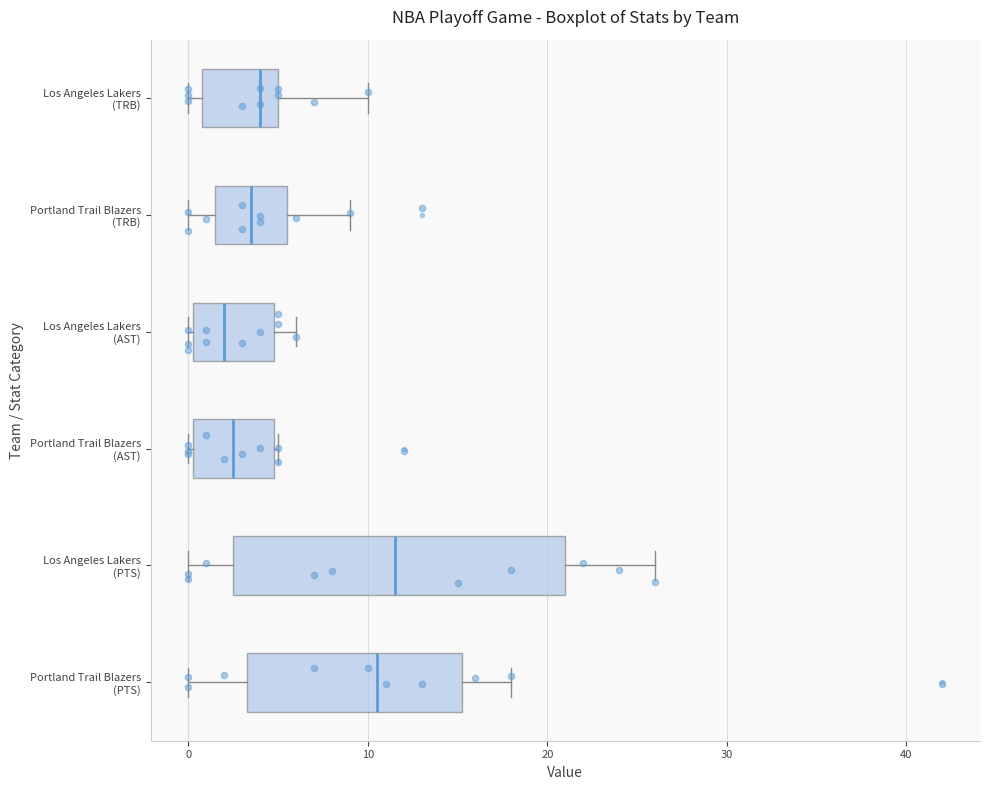

Comparing the boxes themselves (not the whiskers), which one is the widest?

Los Angeles Lakers (PTS)